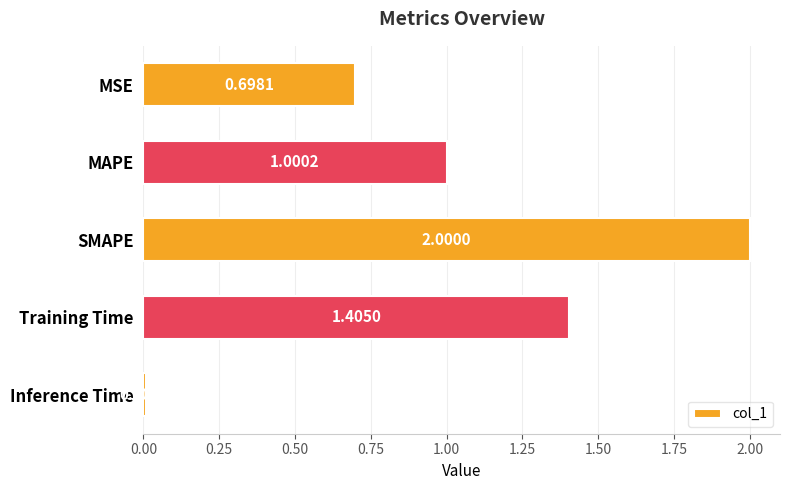

What is the label of the 4th bar from the top?

Training Time